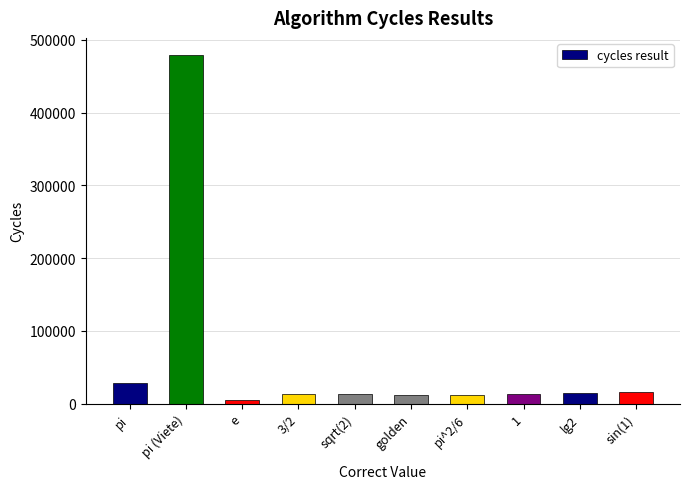

Where is the data nearest to the value 241643?

pi